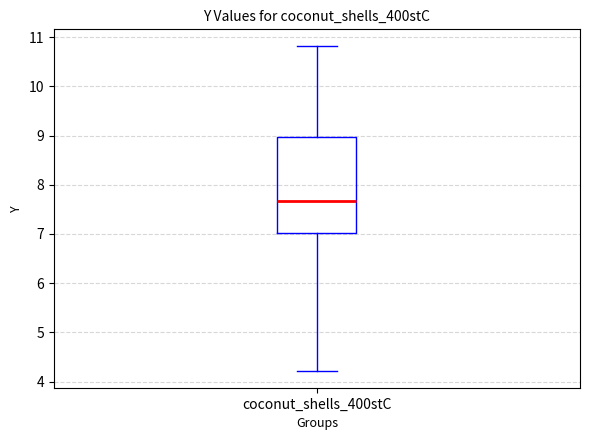

Transcribe this box plot: give where the median line is, the range the box spans, and where the two whiskers end, as read against the y-axis. The values are not printed on the chart, so give them approximately, as read against the axis.

median 7.7, box 7.0 to 9.0, whiskers 4.2 to 10.8